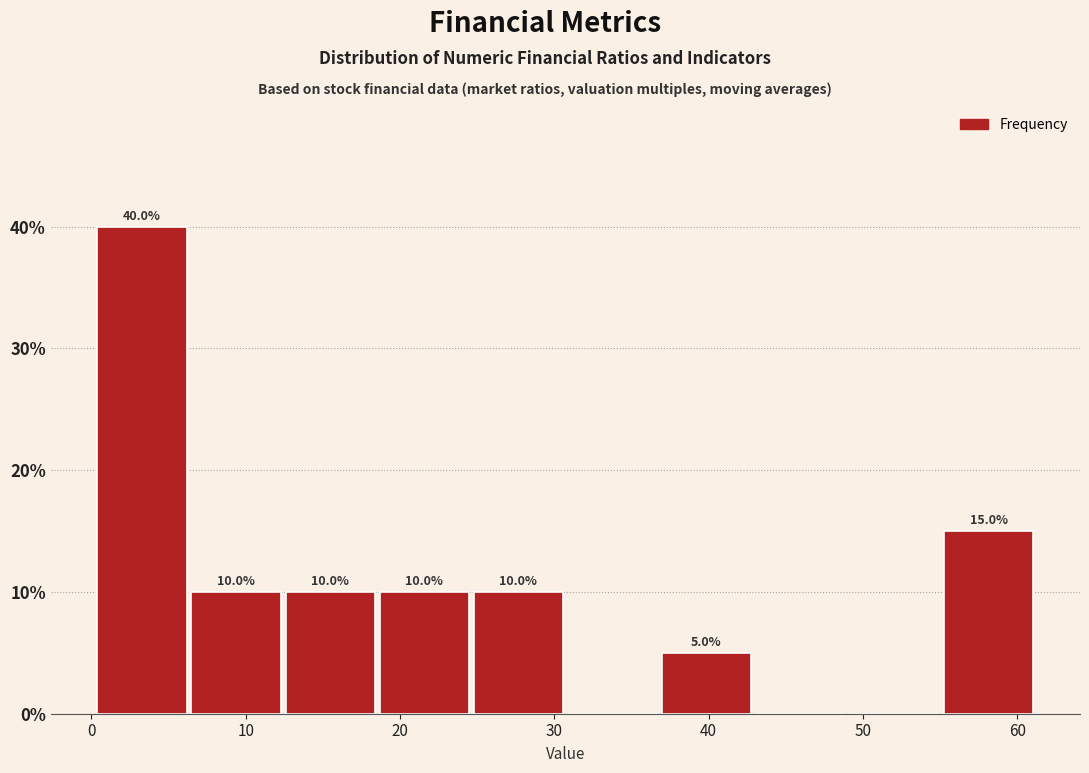

Which range on the x-axis has the tallest bar?

0 to 6